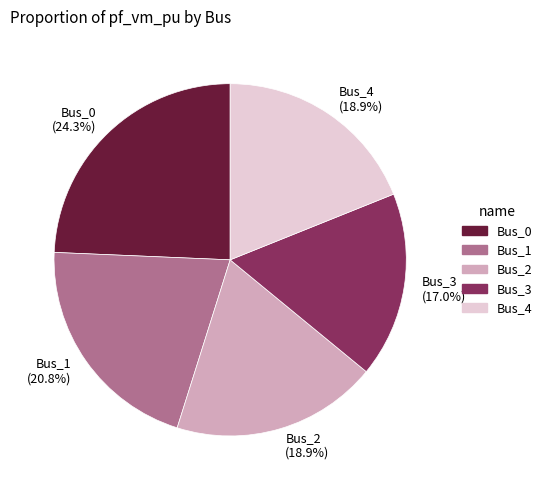

What is the total percentage of Bus_2 and Bus_1?

39.7%